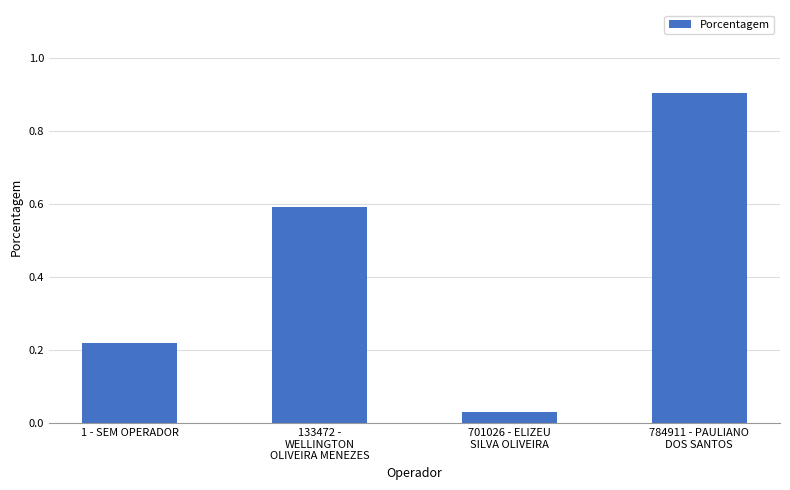

List the labels in order of value, largest first.

784911 - PAULIANO
DOS SANTOS, 133472 -
WELLINGTON
OLIVEIRA MENEZES, 1 - SEM OPERADOR, 701026 - ELIZEU
SILVA OLIVEIRA